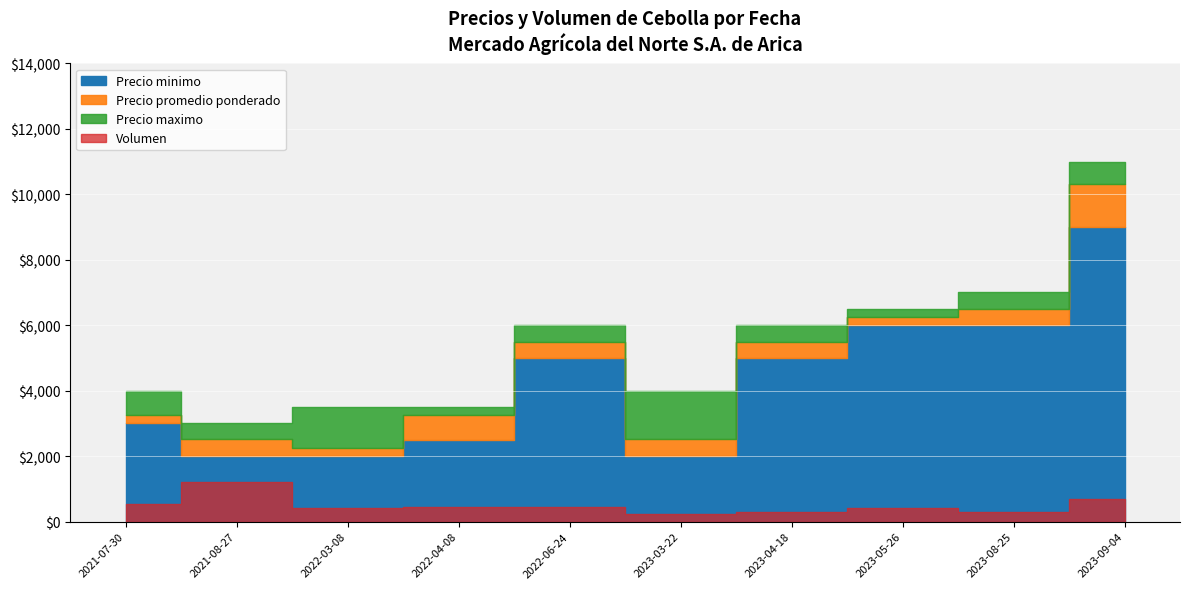

What is the label of the 4th point from the right?

2023-04-18